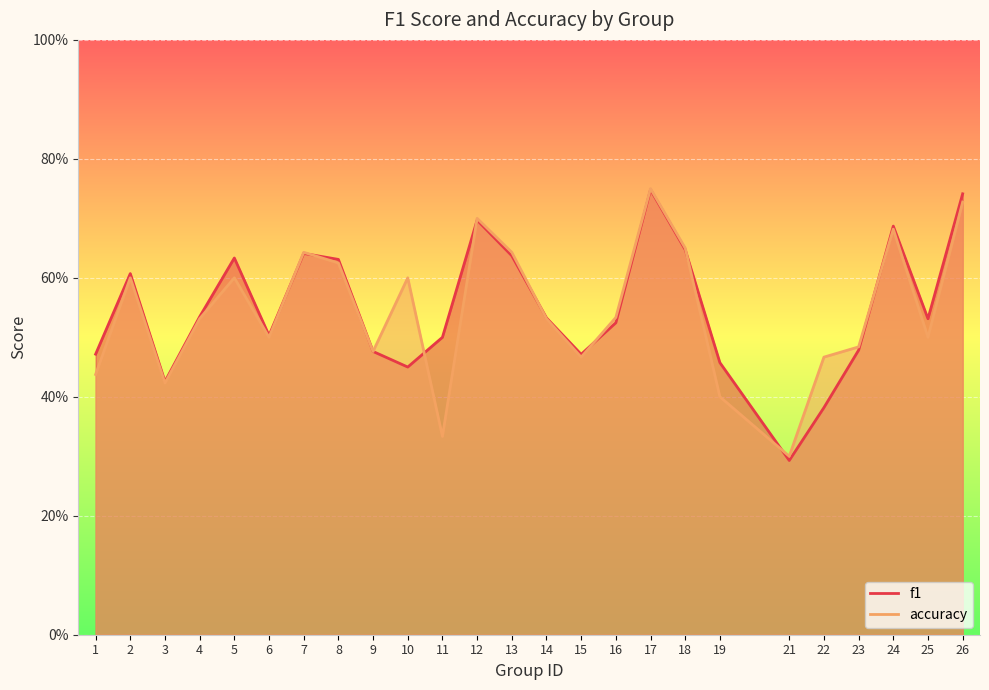

What are all the series names shown in the legend?

f1, accuracy